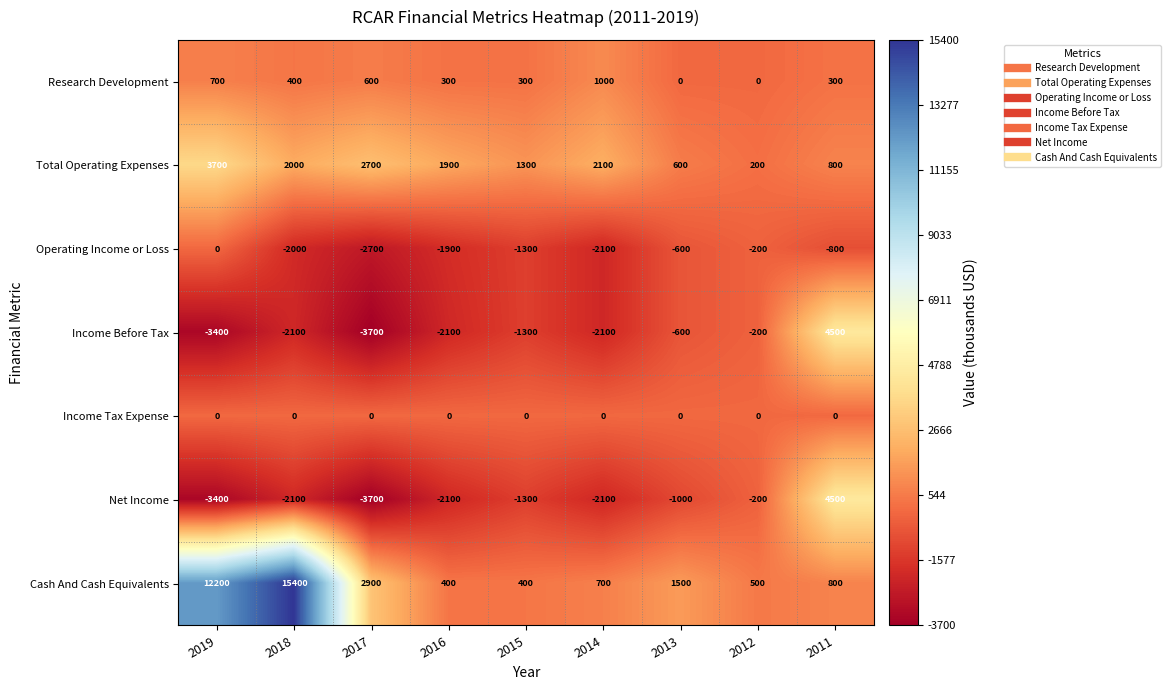

The value of Operating Income or Loss at 2016 is -1900. True or false?

True